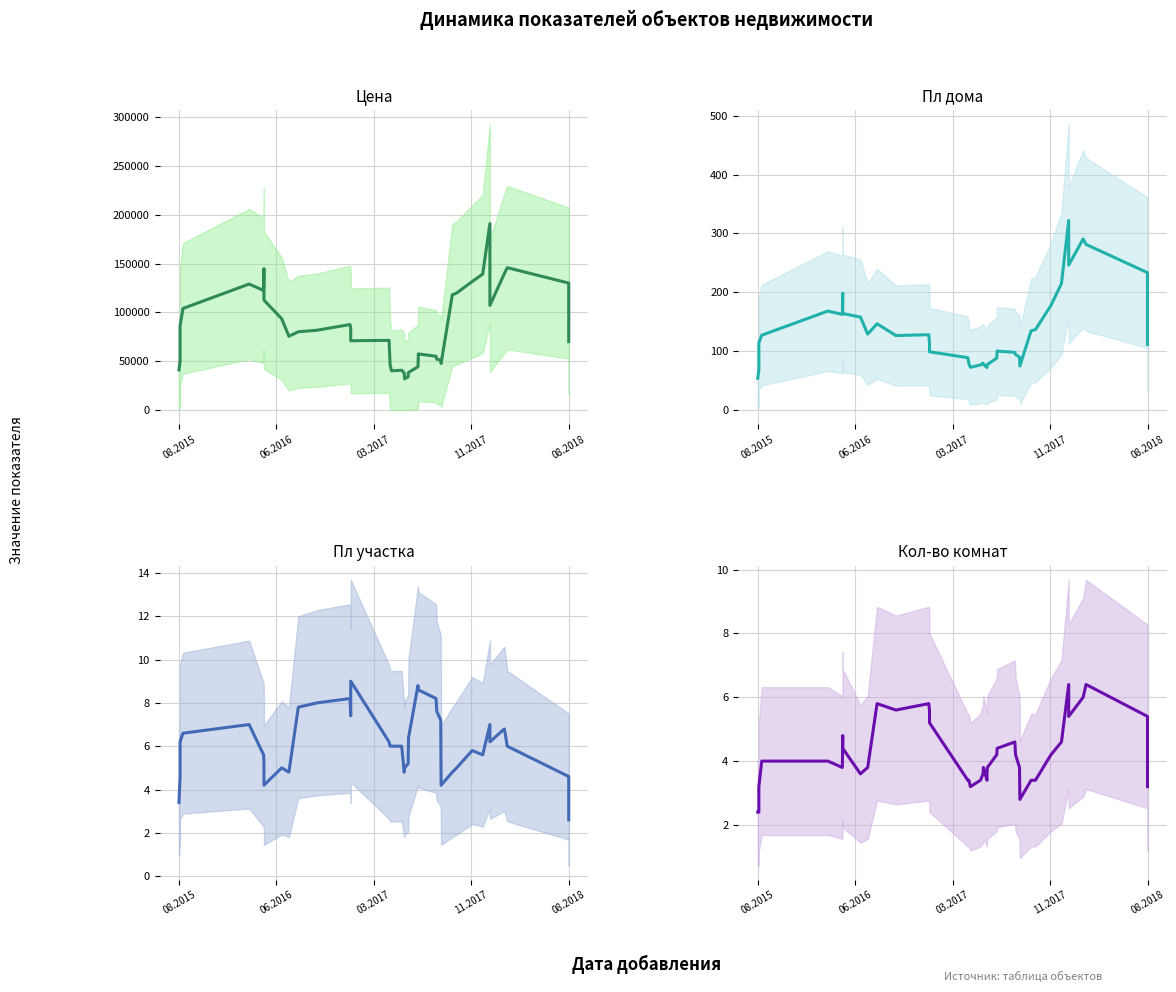

Rank the series by their maximum value, from highest to lowest.

Цена, Пл дома, Пл участка, Кол-во комнат